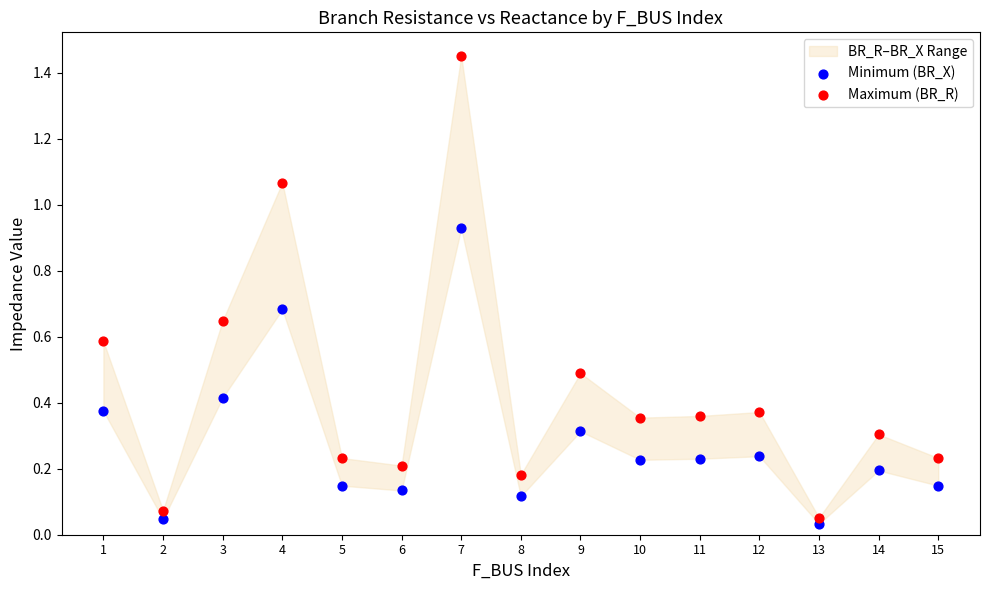

Across all data points, what is the range of Y values (max minus min)?

1.4